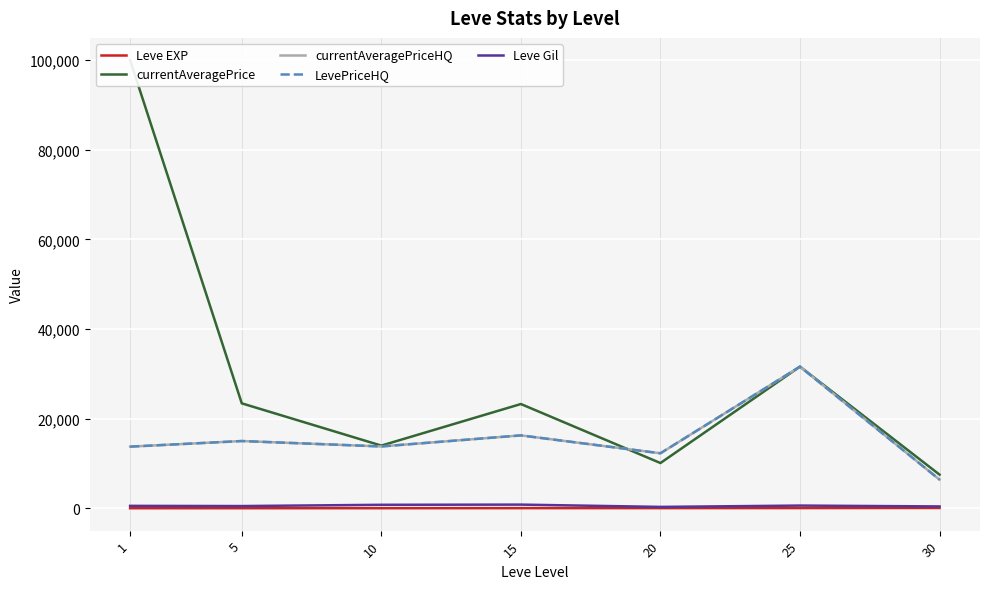

Which category has the lowest value across all series?

1